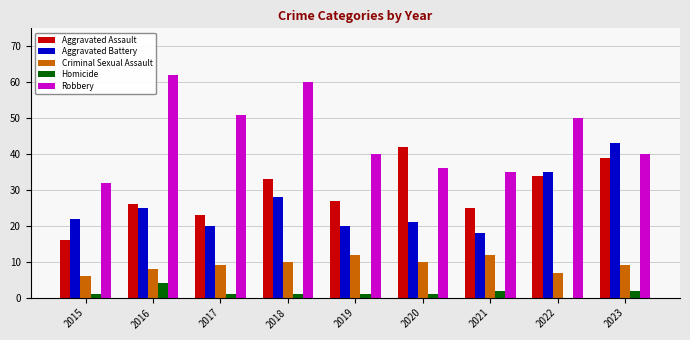

Does the chart contain stacked bars?

No